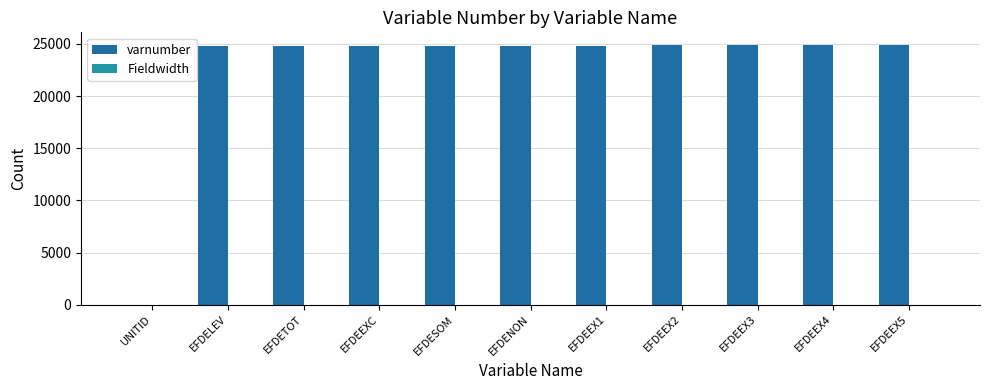

Which has a higher value, EFDEEXC or EFDETOT?

EFDEEXC